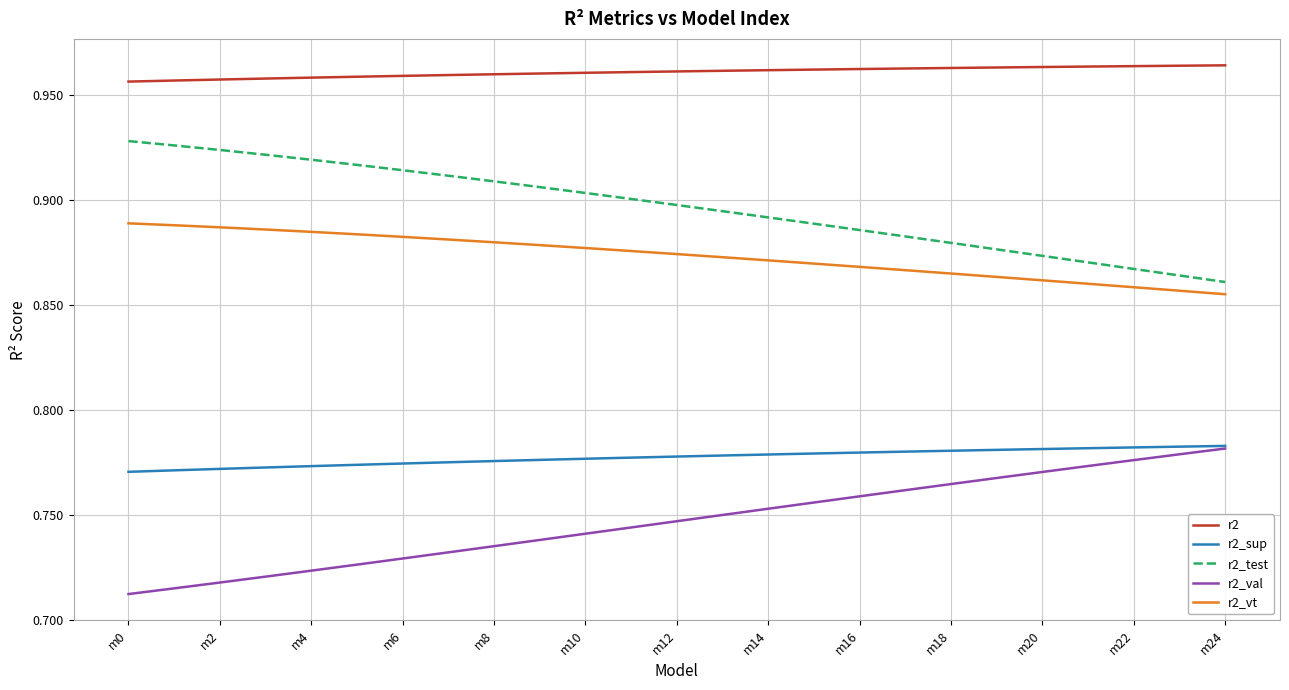

True or false: r2_test and r2_vt cross at least once.

False